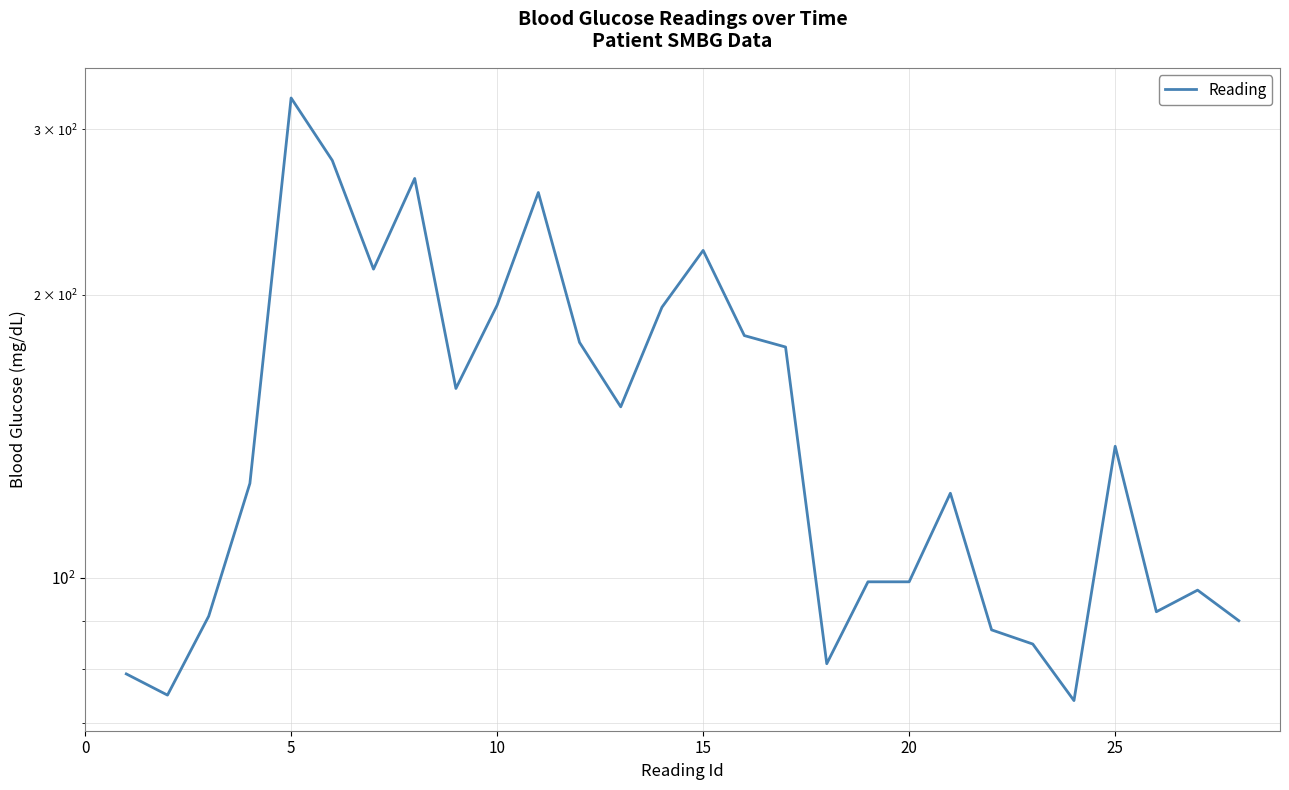

Does the chart have visible grid lines?

Yes